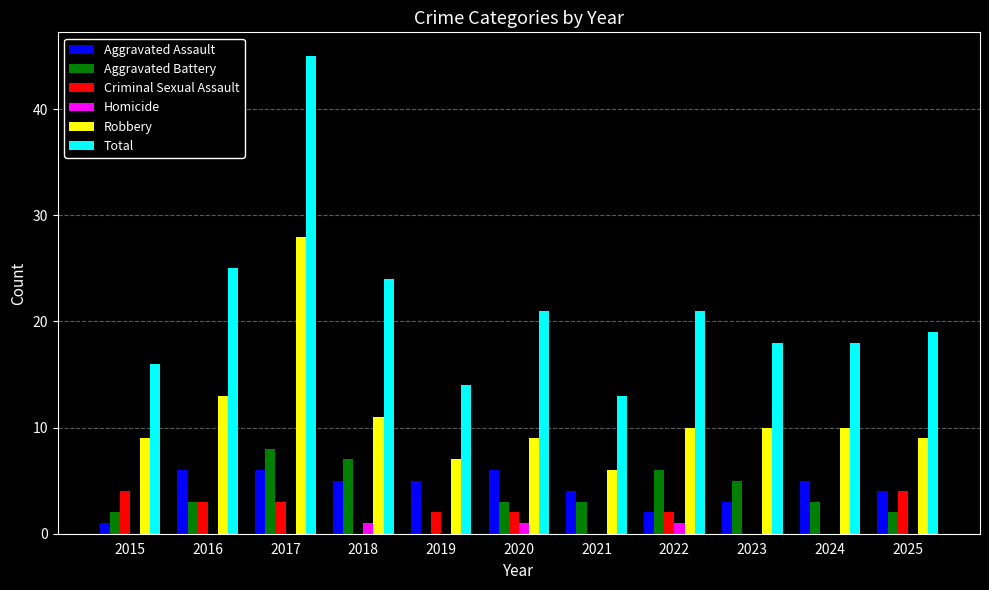

Is it true that Criminal Sexual Assault equals 3 at 2017?

True